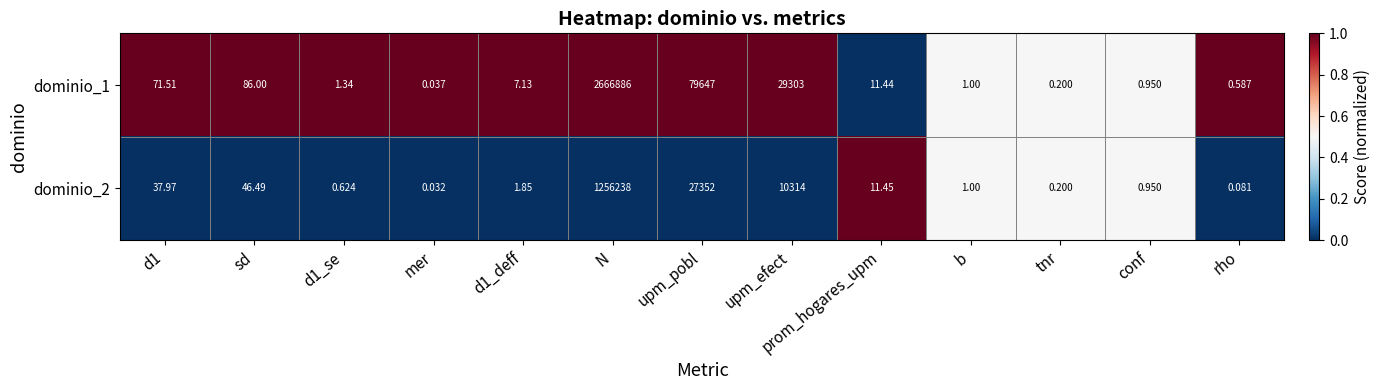

Is the value of dominio_2 at sd greater than the value of dominio_1 at mer?

Yes